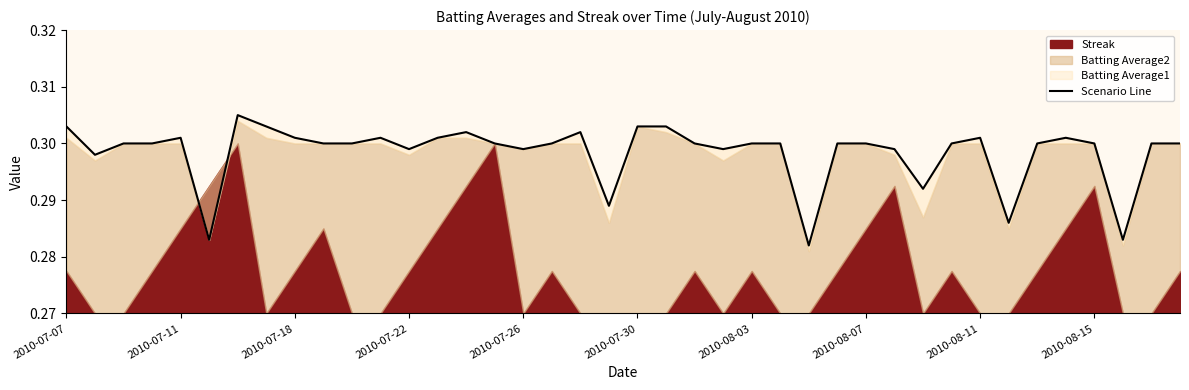

Where is the data nearest to the value 0?

26